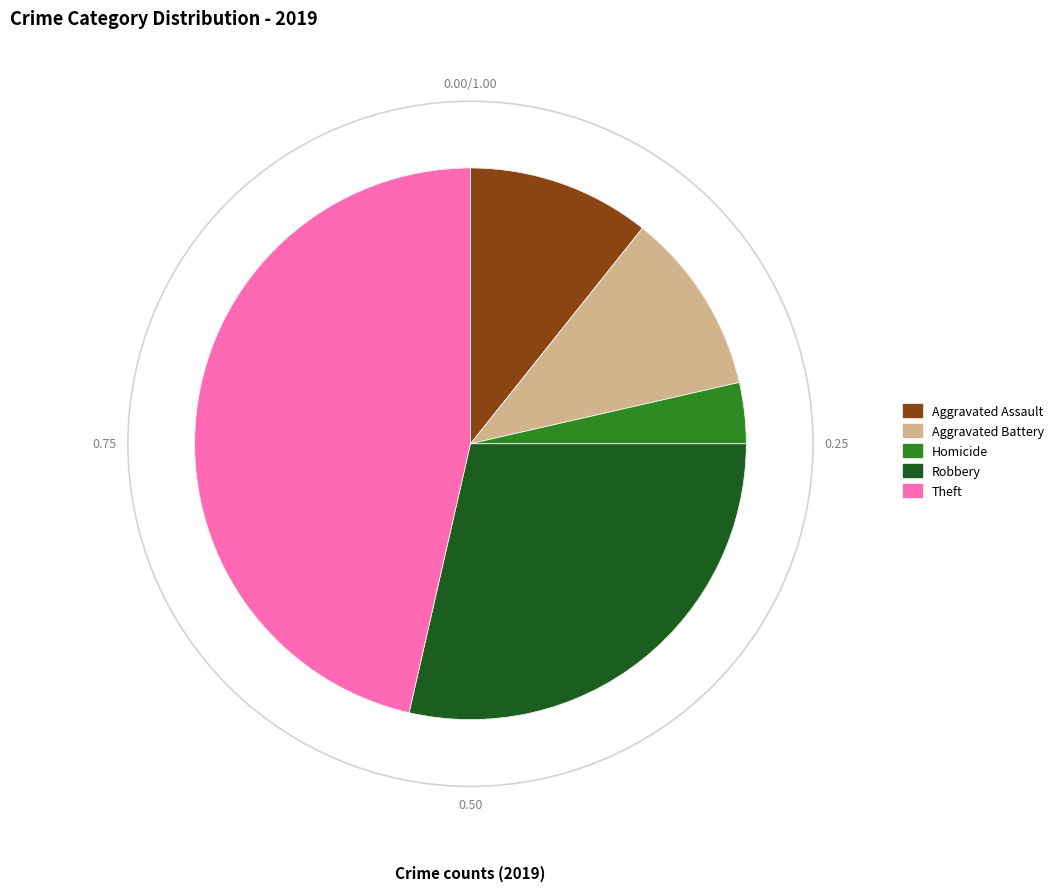

Is there a majority slice in this chart?

No